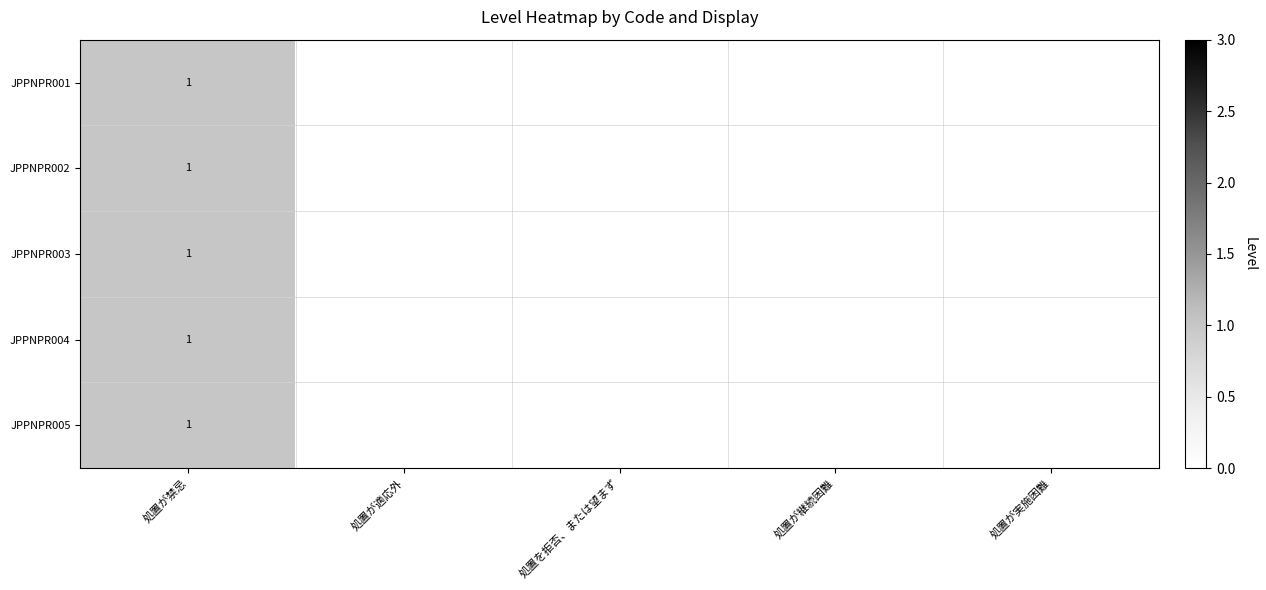

Rank the categories by JPPNPR003 value from highest to lowest.

処置が禁忌, 処置が適応外, 処置を拒否、または望まず, 処置が継続困難, 処置が実施困難